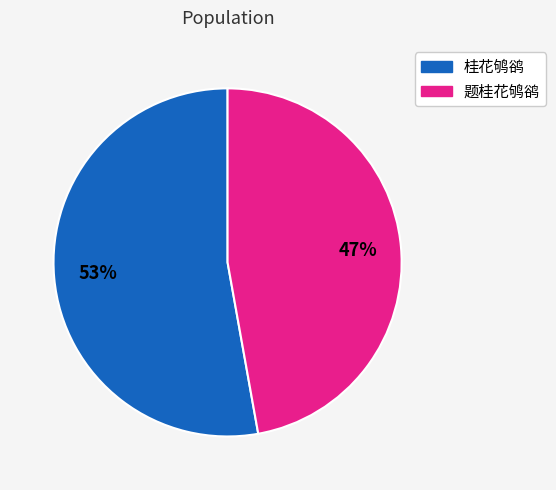

To the nearest percent, what portion does 桂花鸲鹆 represent?

53%